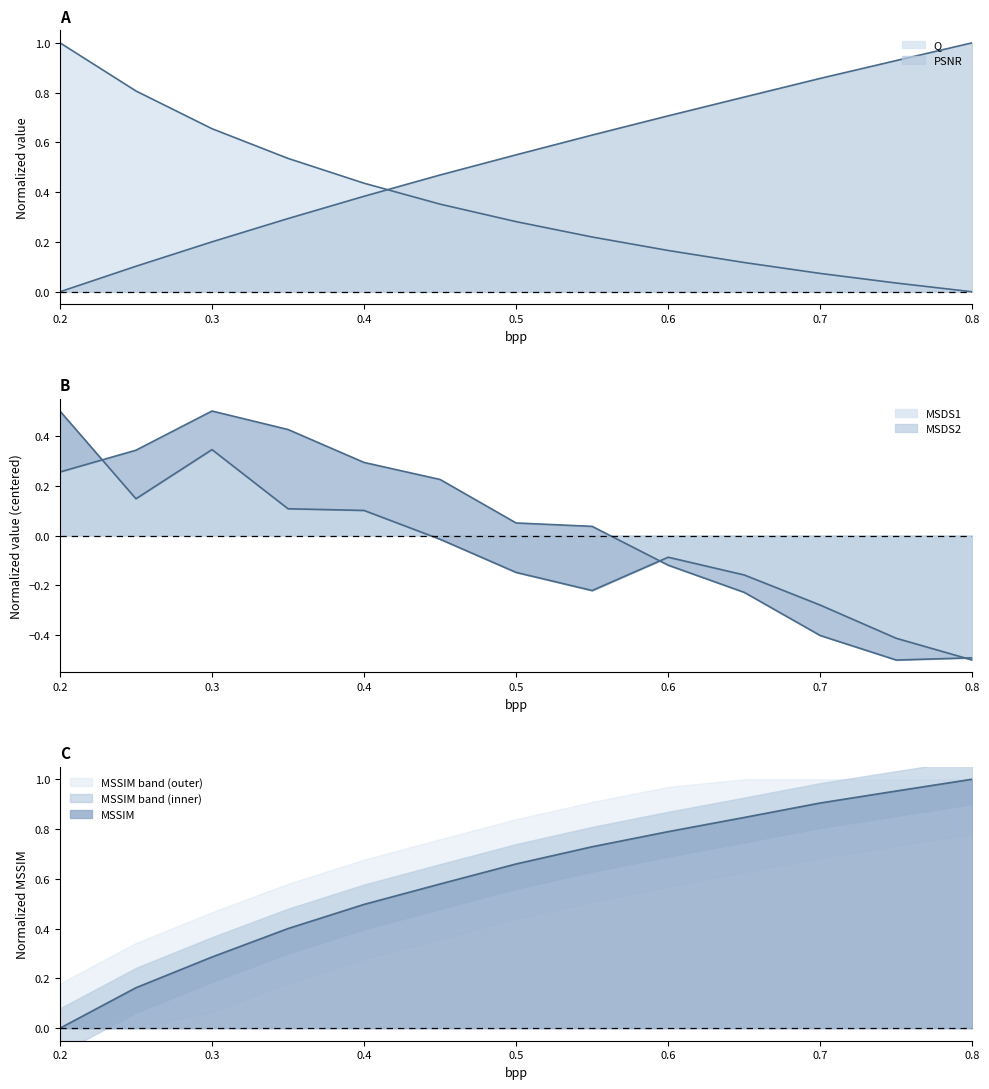

Which category has the lowest value in the PSNR series?

0.2